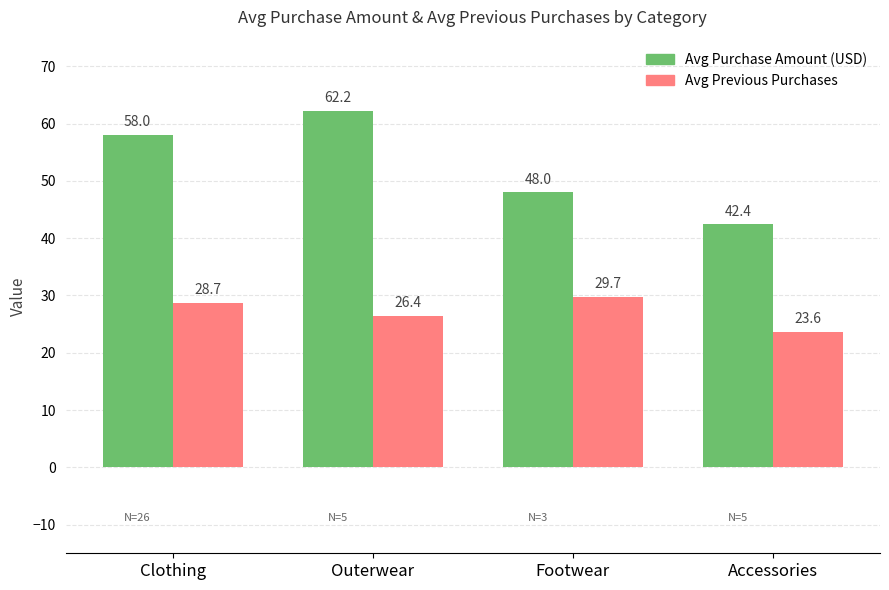

What is the label of the 3rd bar from the right?

Outerwear